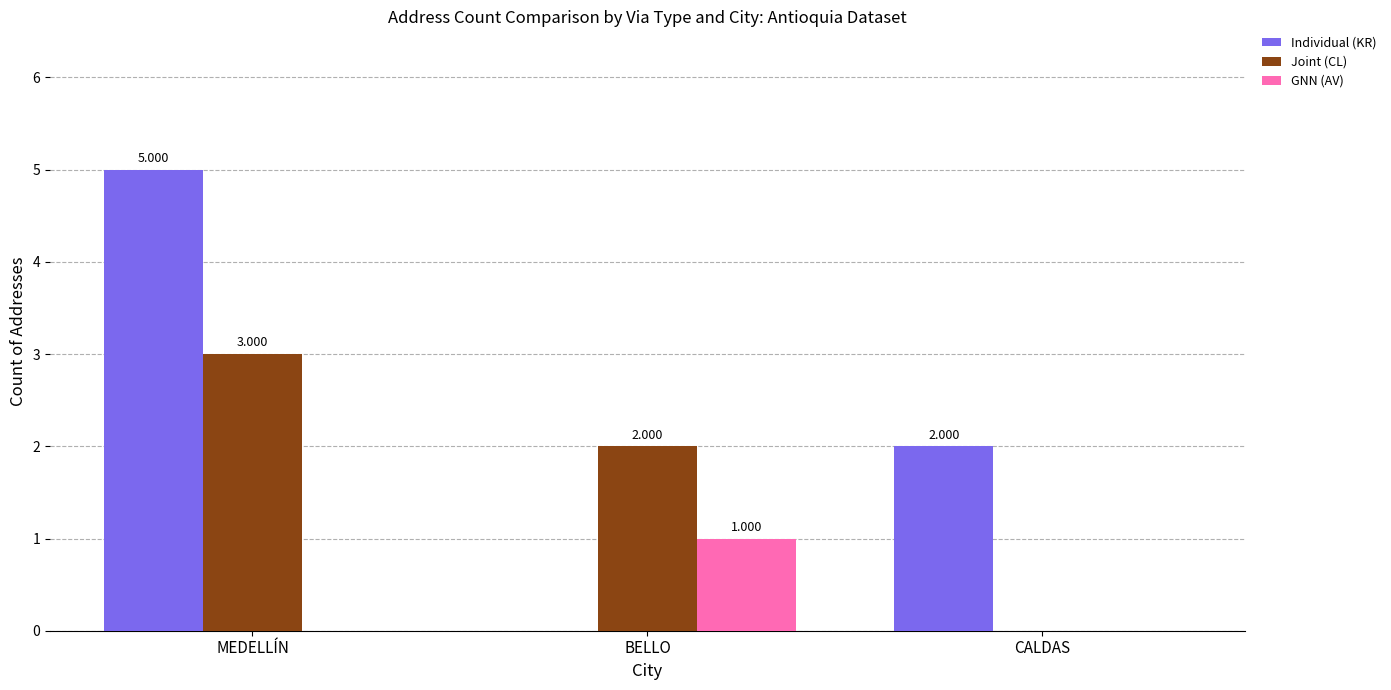

Which category has the highest value in the Individual (KR) series?

MEDELLÍN